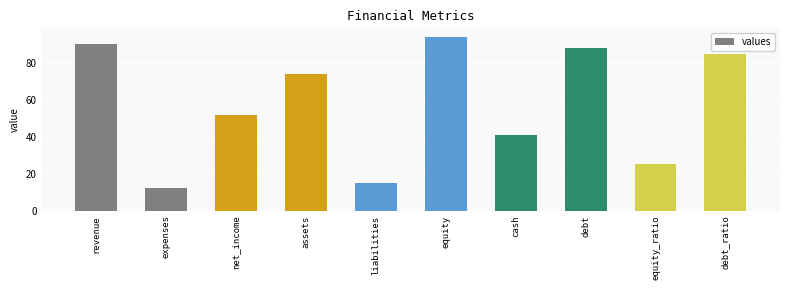

List the labels in order of value, largest first.

equity, revenue, debt, debt_ratio, assets, net_income, cash, equity_ratio, liabilities, expenses